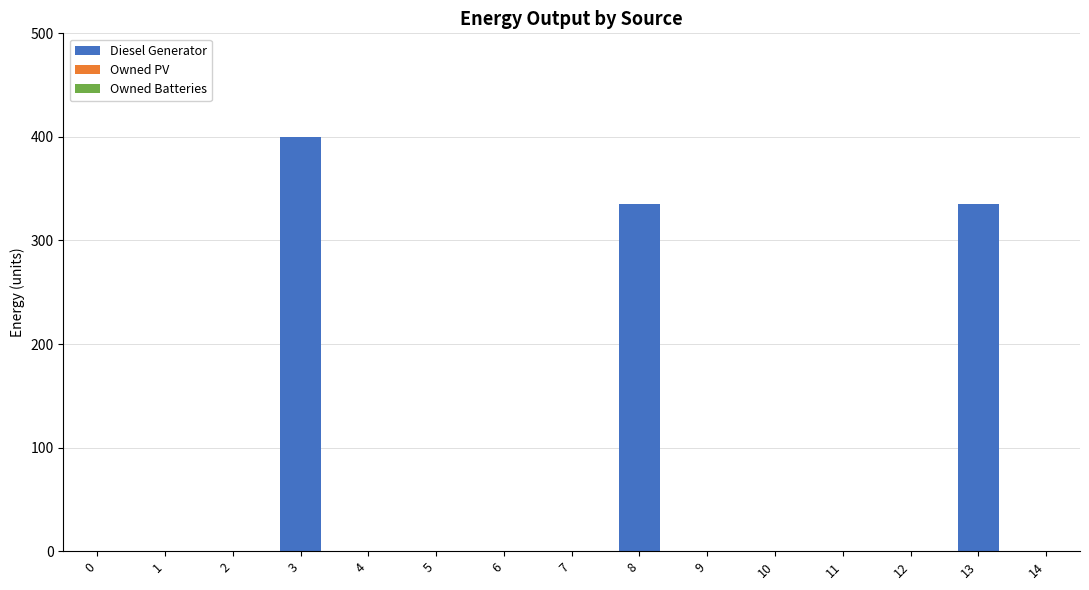

Are the bars grouped side by side (vs. stacked)?

No